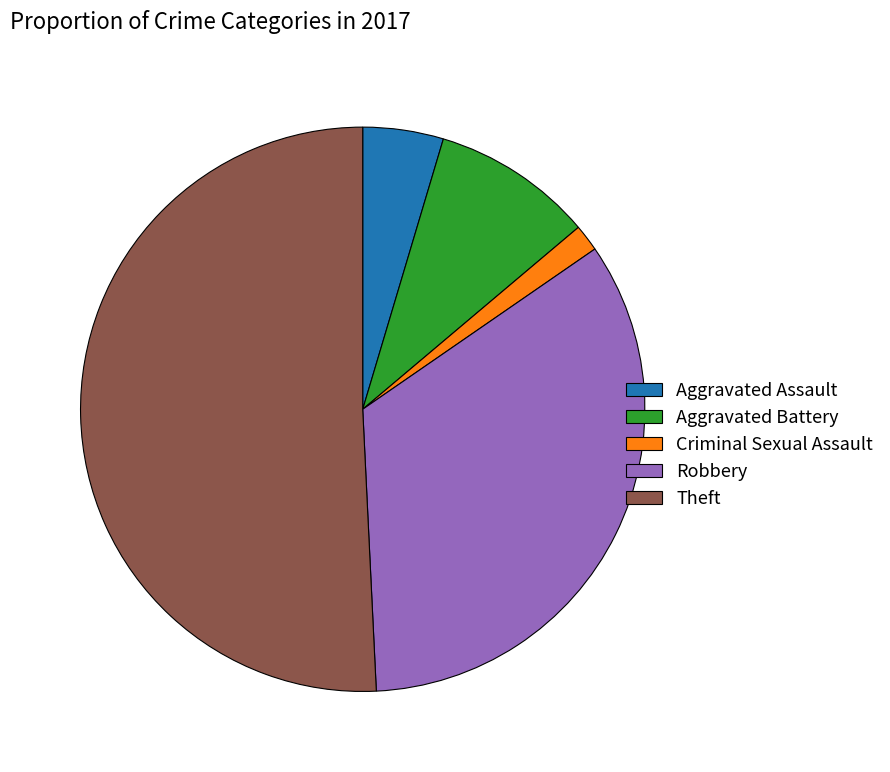

Approximately how many times larger is the value at Theft compared to Aggravated Assault?

11.0